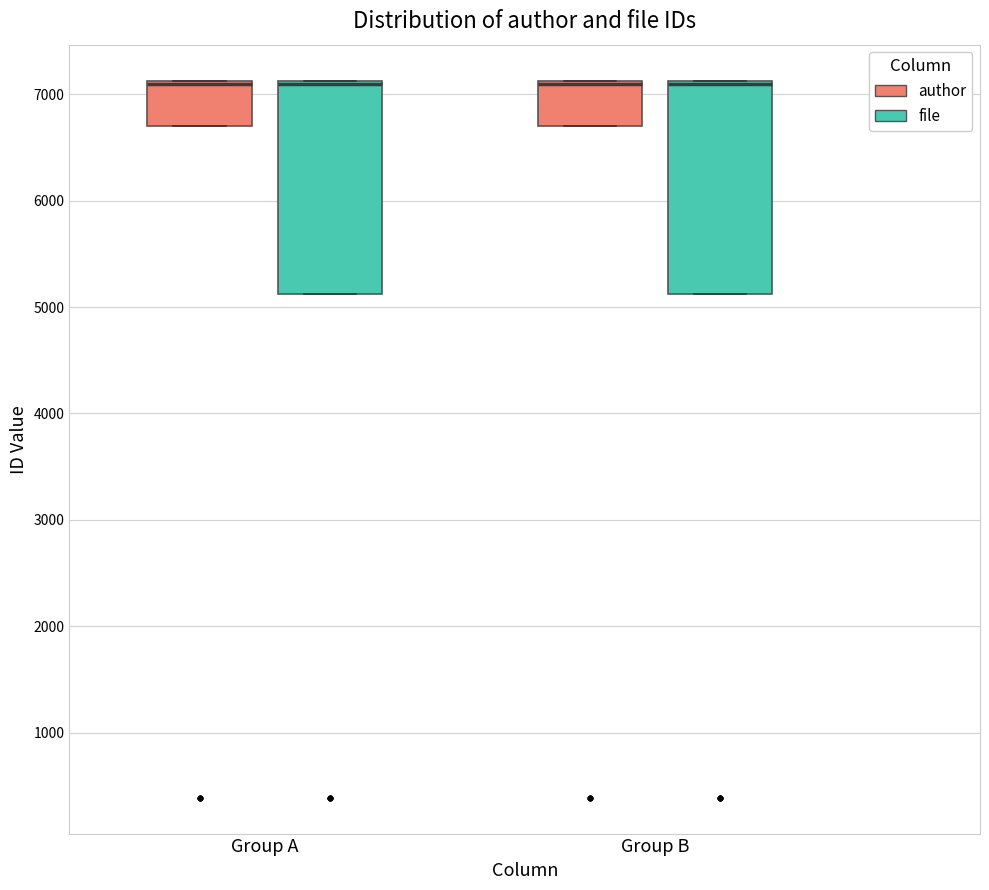

Reading left to right, transcribe this box plot: for each box, give where its median line is, the range the box spans, and where its two whiskers end, as read against the y-axis. The values are not printed on the chart, so give them approximately, as read against the axis.

Group A (author): median 7100 (drawn on the box's upper edge), box 6700 to 7100, whiskers 6700 to 7100
Group A (file): median 7100 (drawn on the box's upper edge), box 5100 to 7100, whiskers 5100 to 7100
Group B (author): median 7100 (drawn on the box's upper edge), box 6700 to 7100, whiskers 6700 to 7100
Group B (file): median 7100 (drawn on the box's upper edge), box 5100 to 7100, whiskers 5100 to 7100